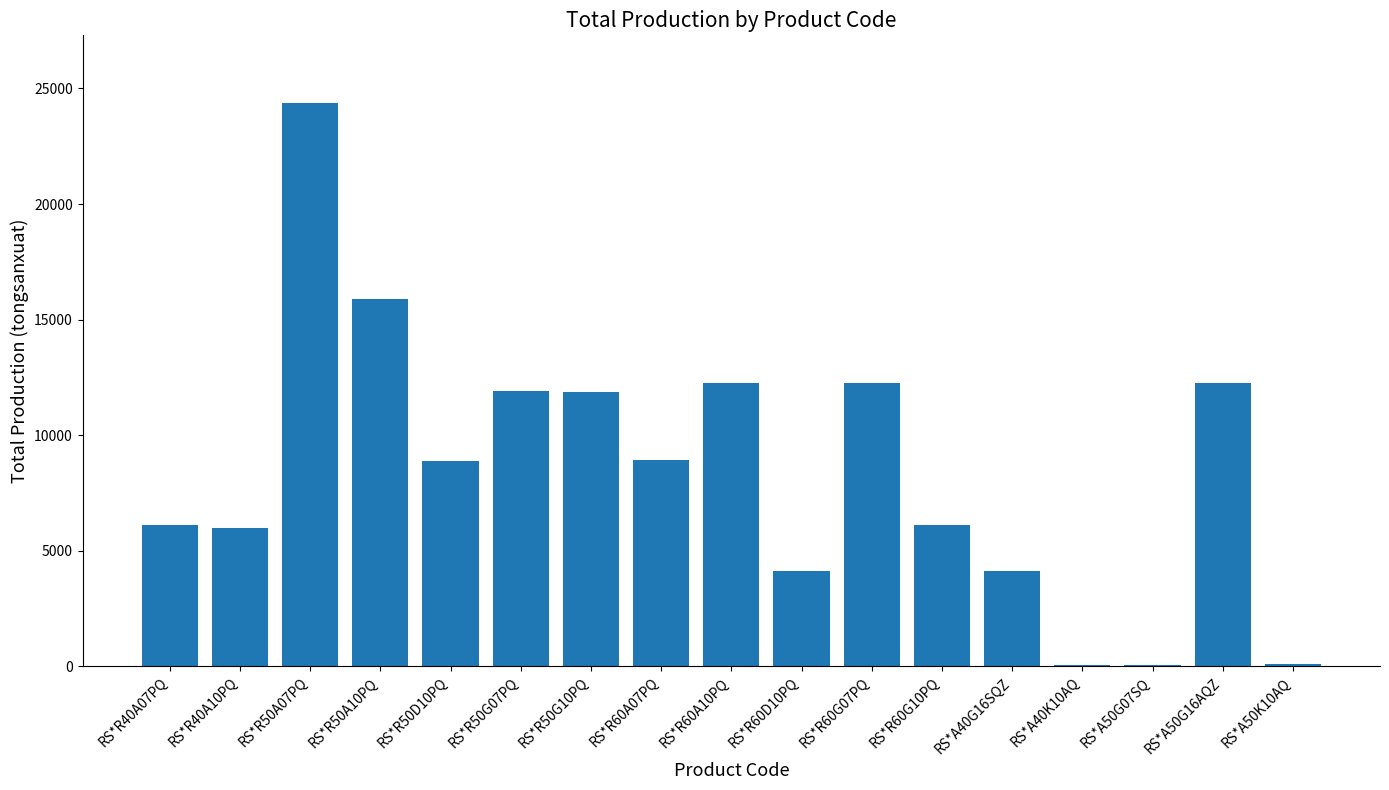

What is the maximum value shown in the chart?

24372